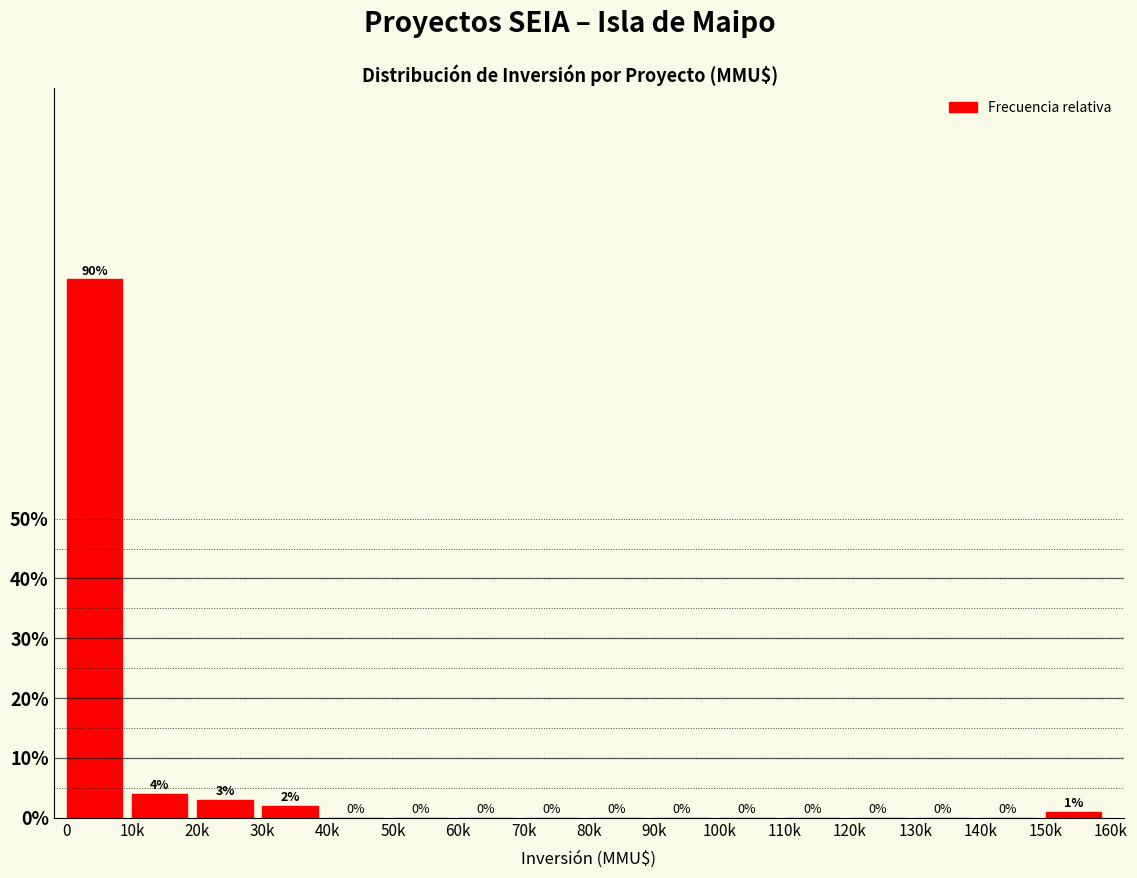

Reading left to right, list all the values displayed in this chart.

0=90	10k=4	20k=3	30k=2	40k=0	50k=0	60k=0	70k=0	80k=0	90k=0	100k=0	110k=0	120k=0	130k=0	140k=0	150k=1